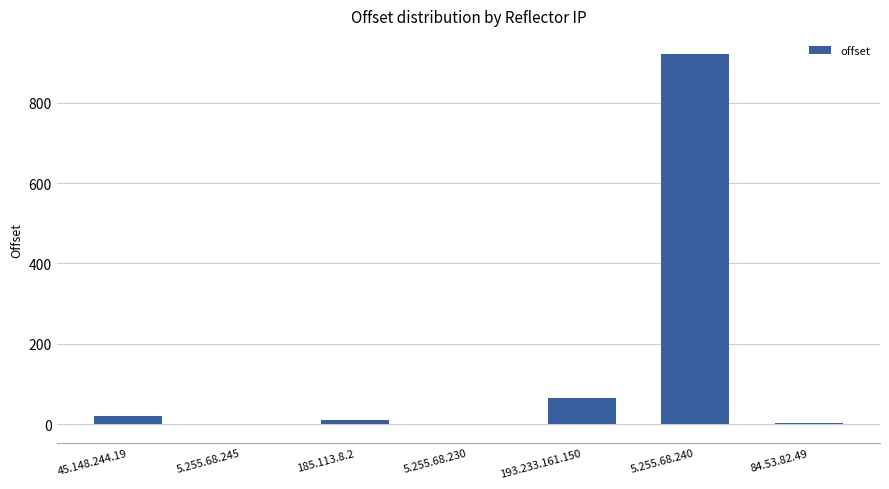

Which label corresponds to the largest value in the chart?

5.255.68.240